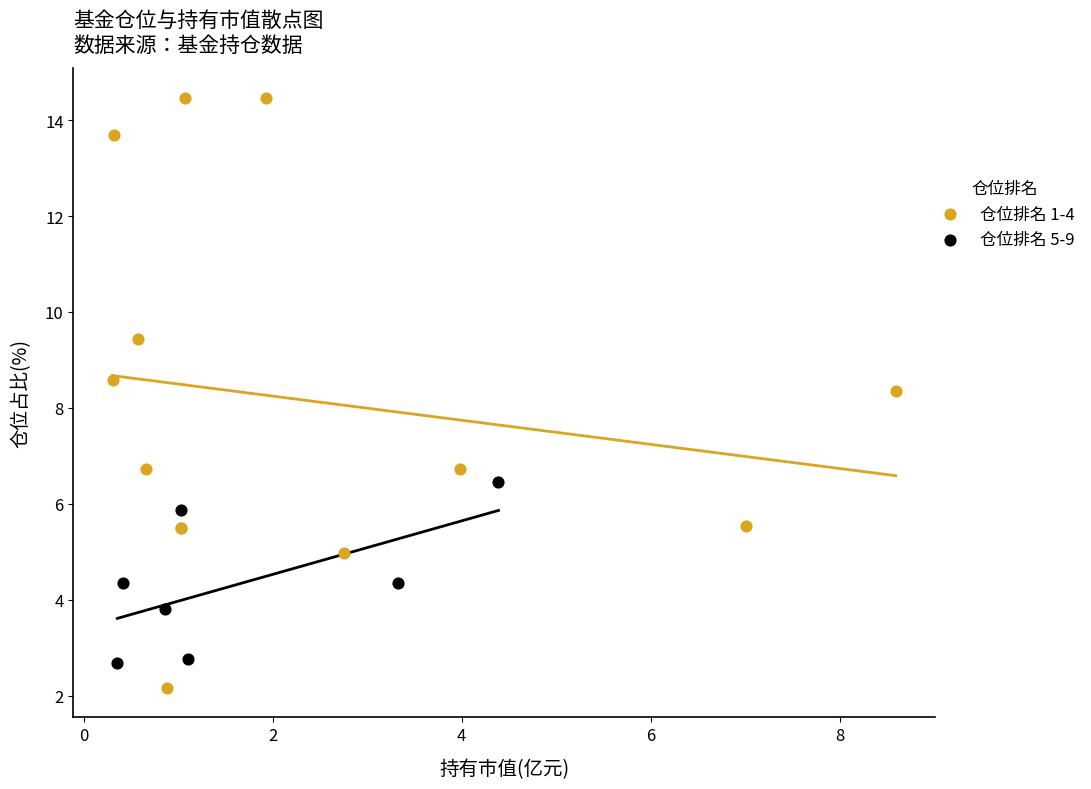

Which series has the largest Y range (max minus min)?

仓位排名 1-4